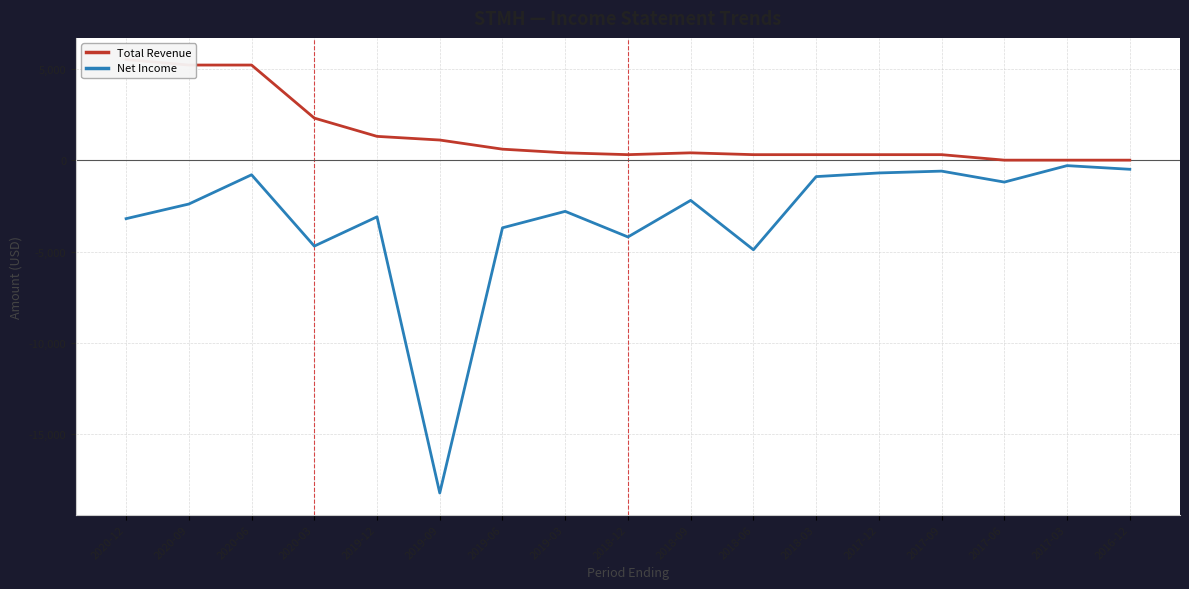

The Net Income series shows -1200 at 2017-06. True or false?

True